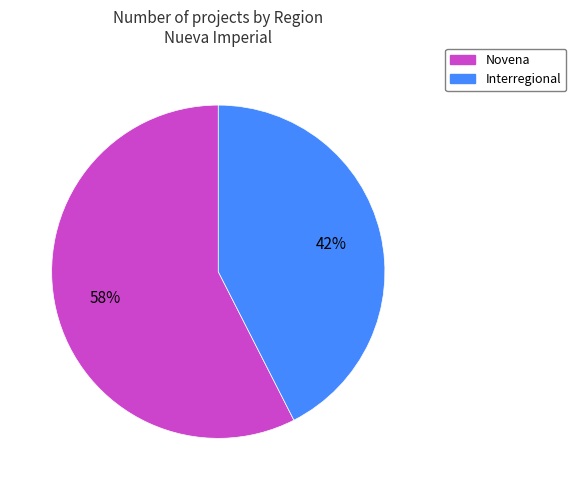

To the nearest percent, what is the average slice percentage?

50%